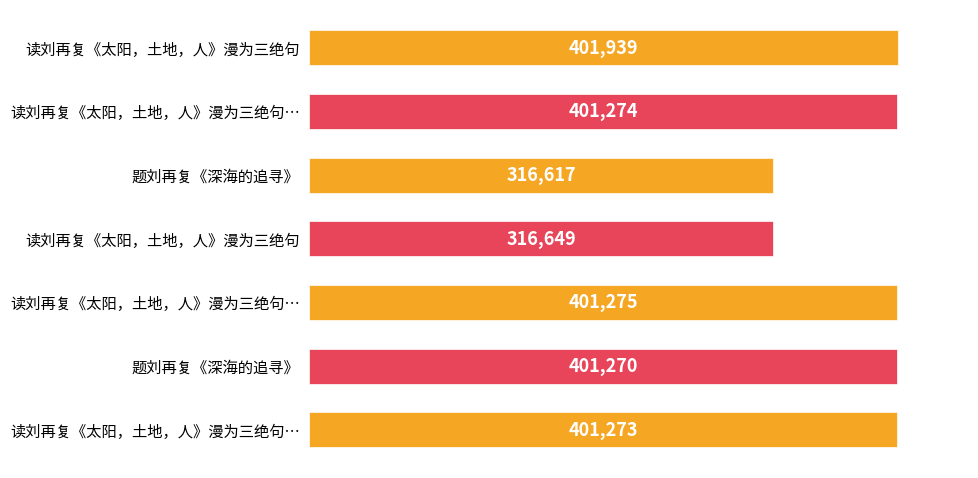

How many distinct data groups are displayed?

1